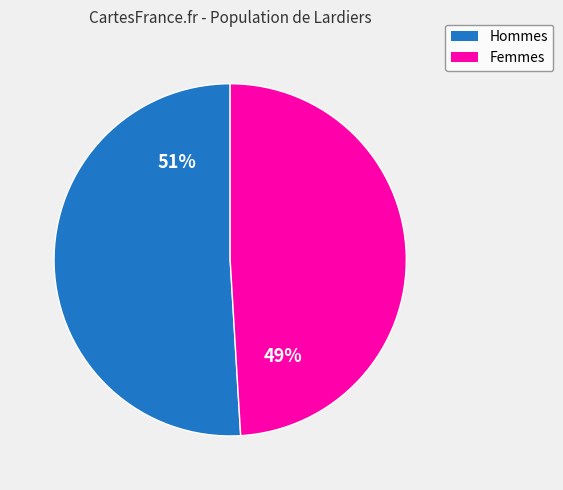

Is there any slice that represents more than half of the pie?

Yes